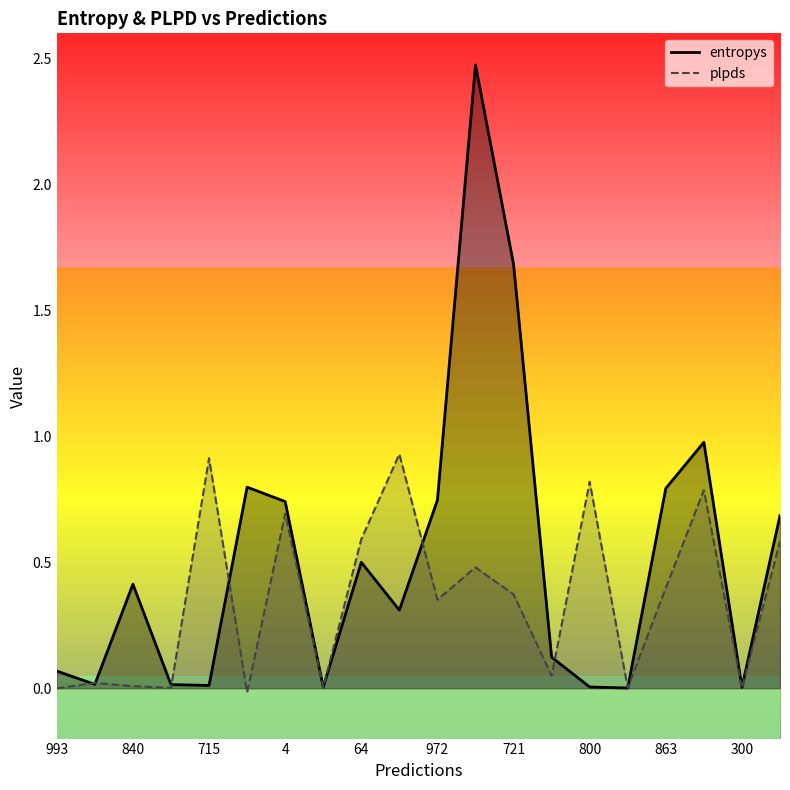

The entropys series shows 0.9 at 19. True or false?

False